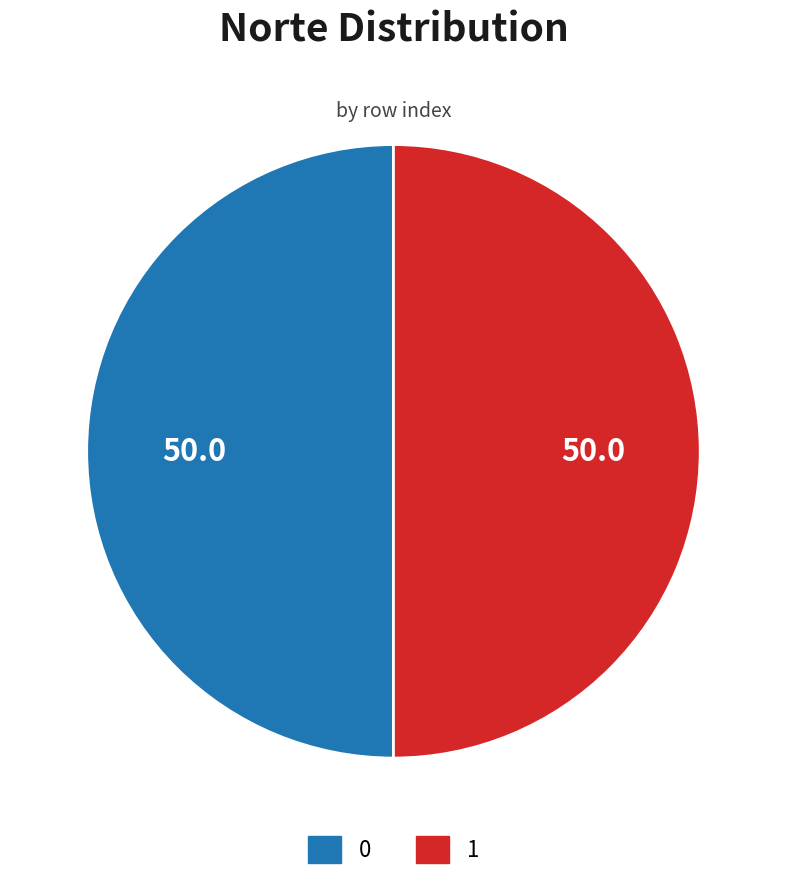

Approximately how many times larger is the value at 0 compared to 1?

1.0